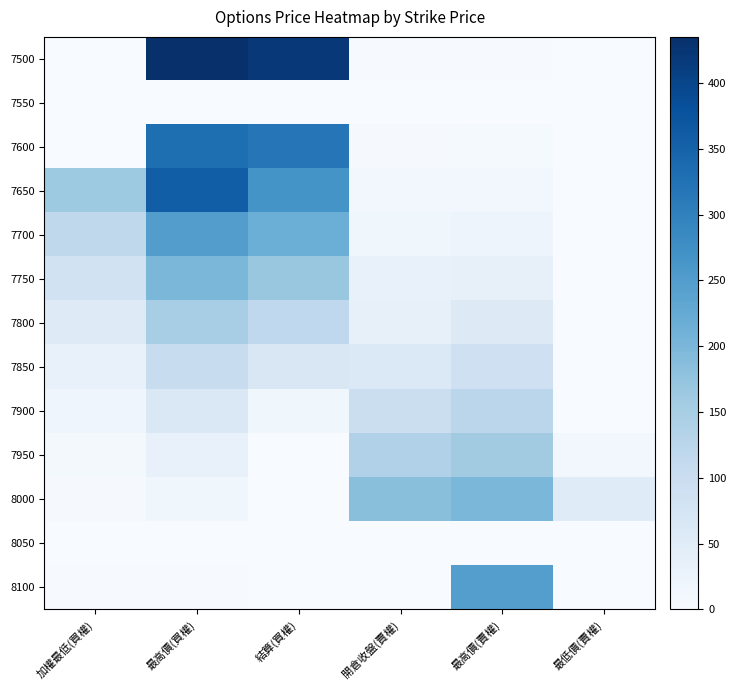

How many values in the 7750 series are below 84?

3